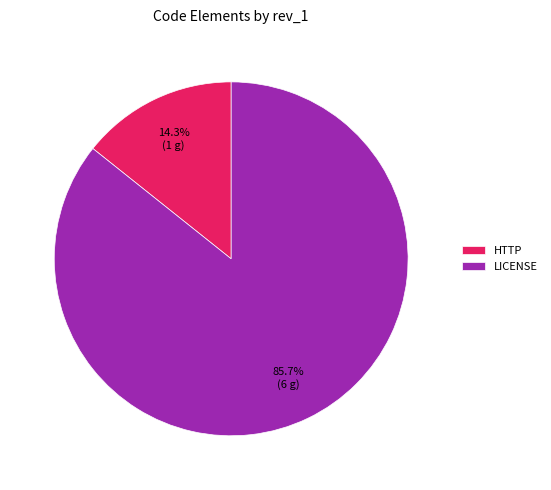

How many slices are in this pie chart?

2